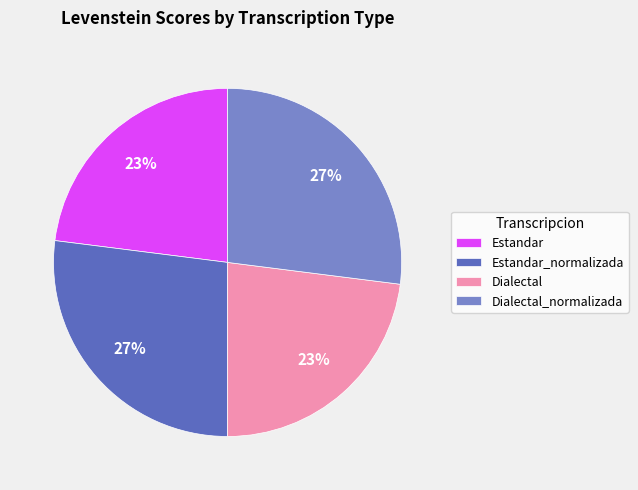

What is the ratio of the value at Estandar_normalizada to the value at Dialectal?

1.2